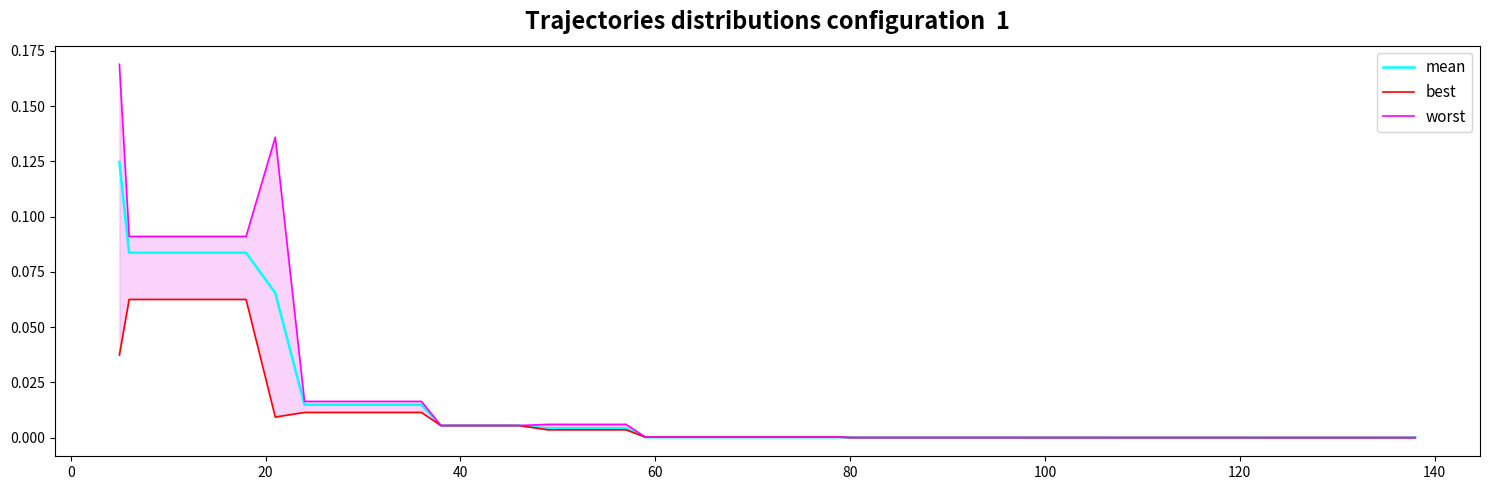

Does the chart display data point markers on the line(s)?

No